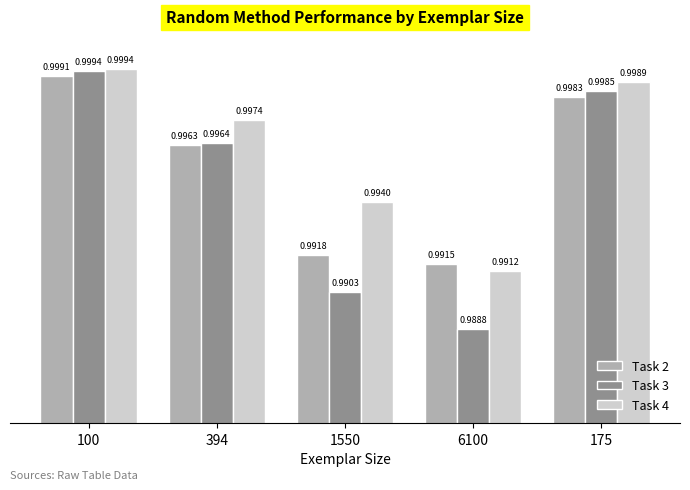

List the series in order of their overall mean, highest first.

Task 4, Task 2, Task 3